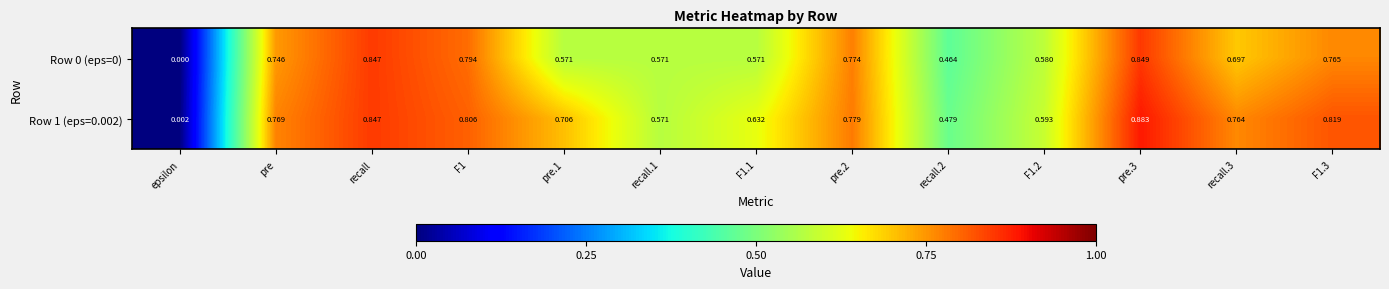

Is the value of Row 0 (eps=0) at F1.2 greater than the value of Row 1 (eps=0.002) at pre.2?

No